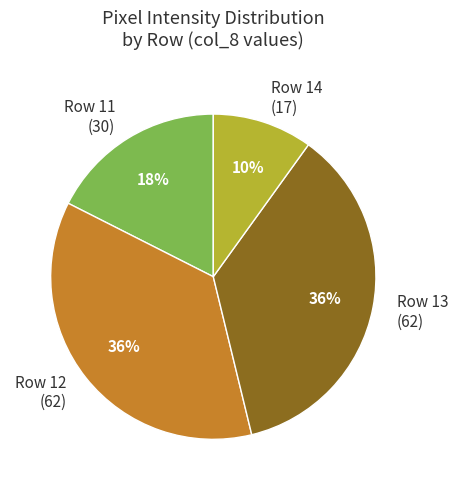

To the nearest percent, what is the average slice percentage?

25%